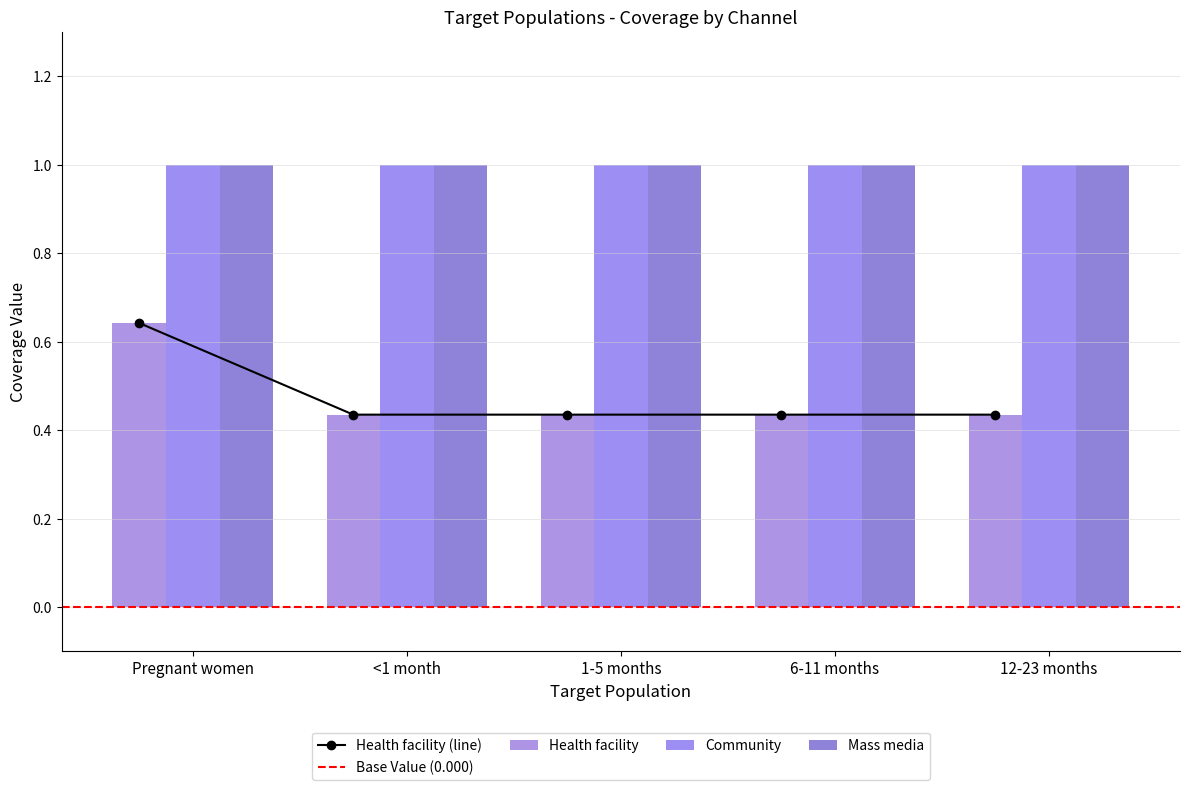

Which series changed the most between Pregnant women and 6-11 months?

Health facility